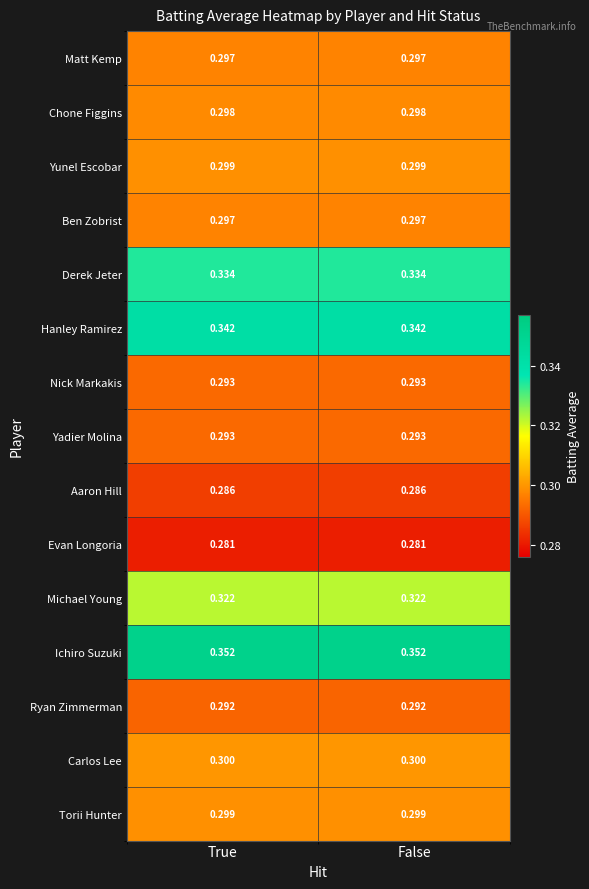

Is the value of Ryan Zimmerman at True greater than the value of Michael Young at False?

No